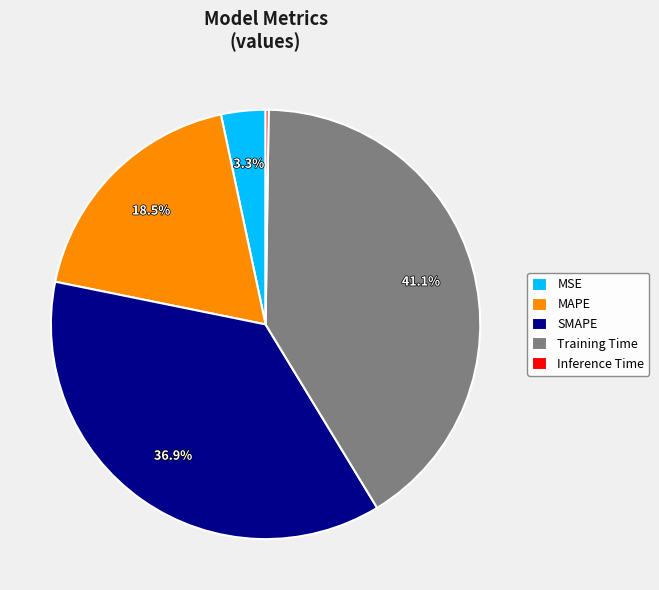

To the nearest percent, what is the average slice percentage?

20%